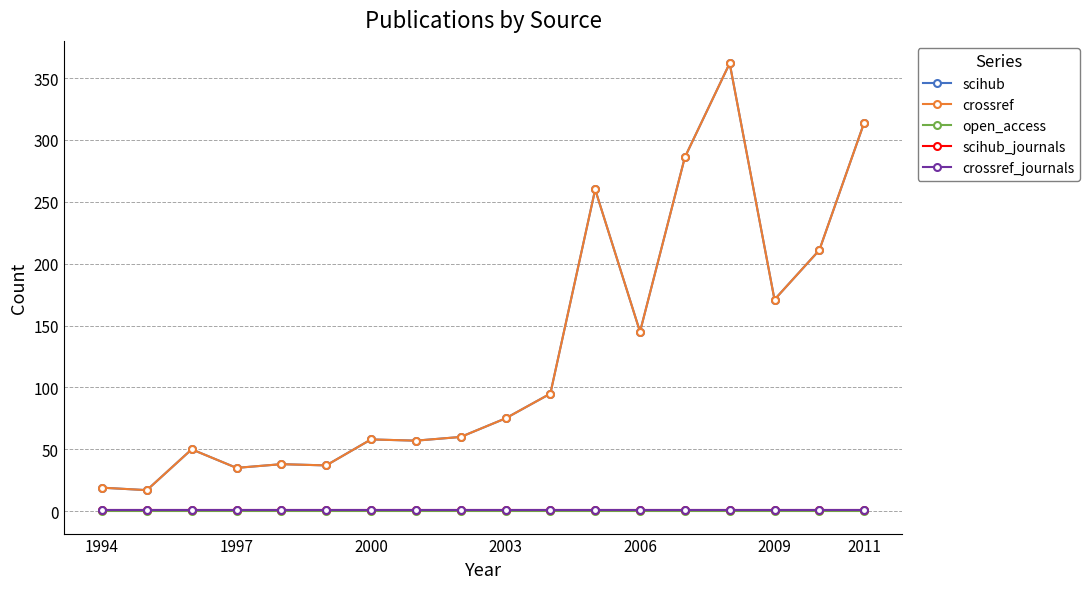

Is this an area chart (filled region under the line)?

No